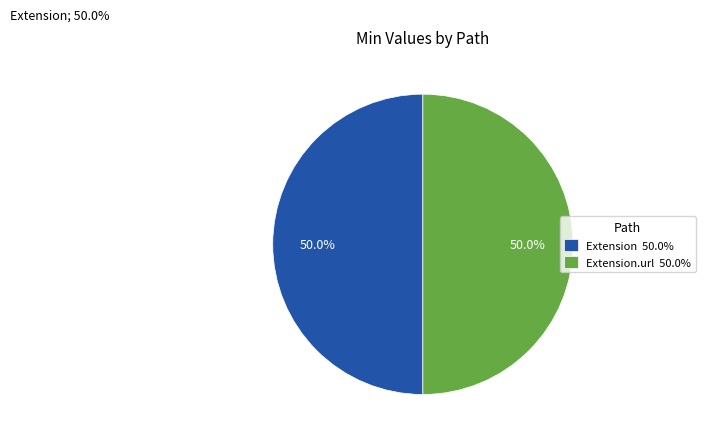

What is the ratio of the value at Extension 50.0% to the value at Extension.url 50.0%?

1.0